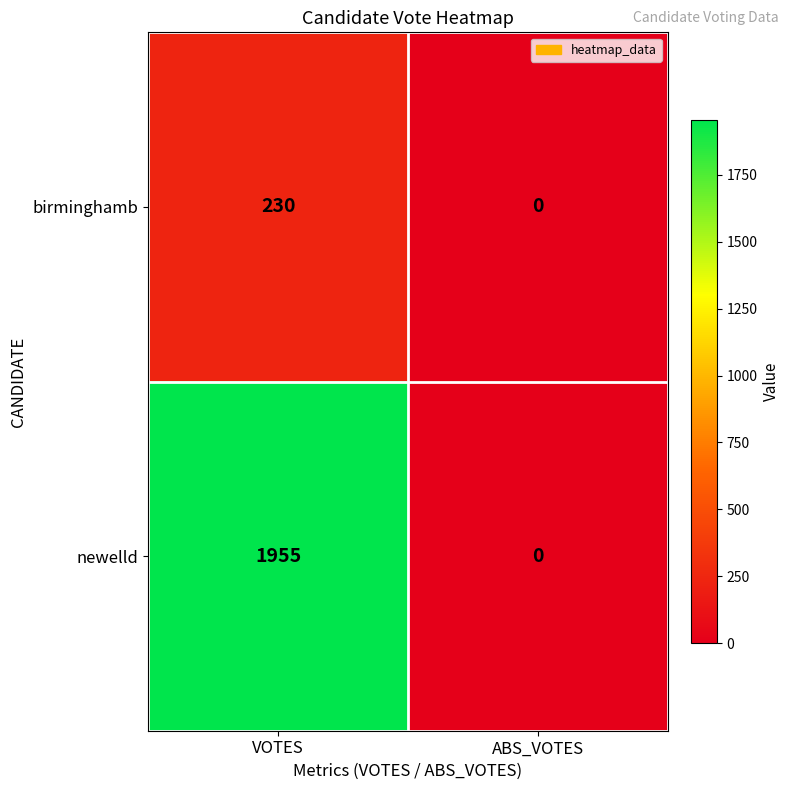

Which label corresponds to the smallest value in the chart?

ABS_VOTES